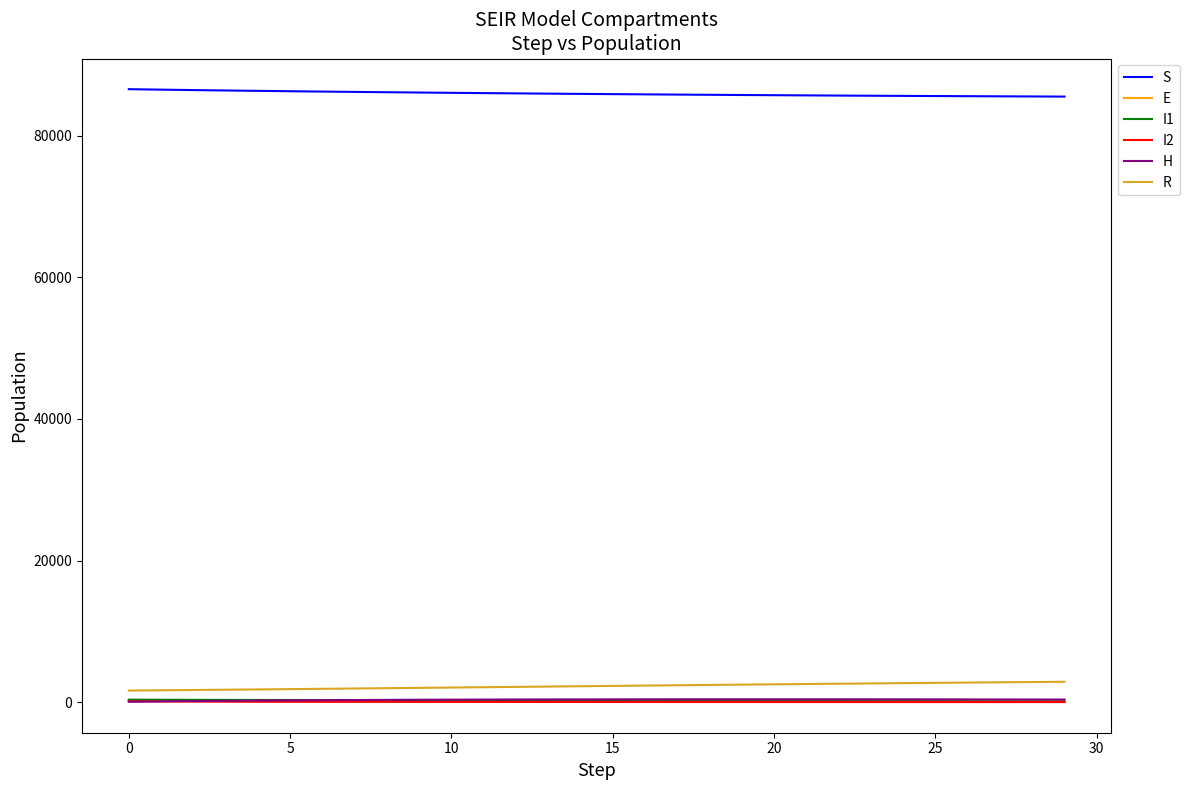

What is the greatest value displayed?

86560.9